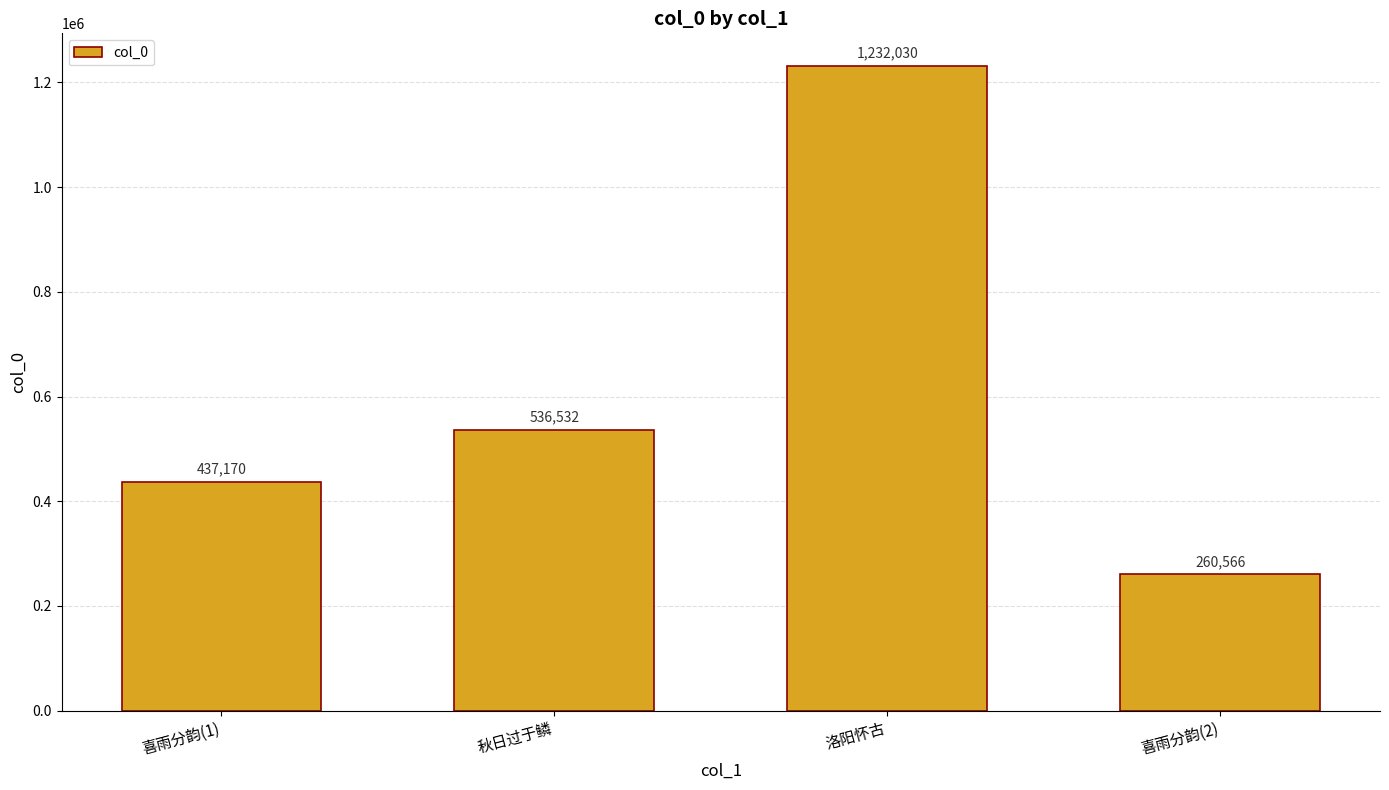

Are the bars horizontal?

No